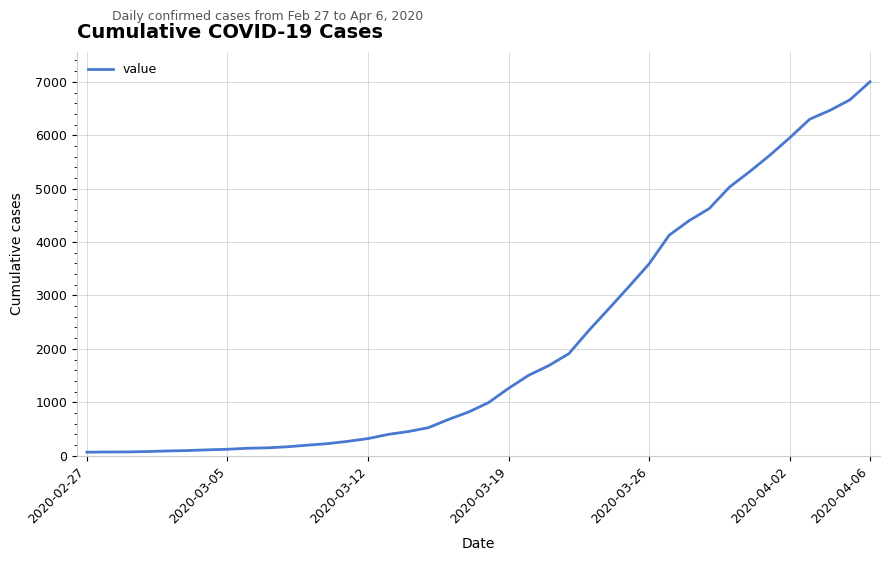

What is the maximum value shown in the chart?

7001